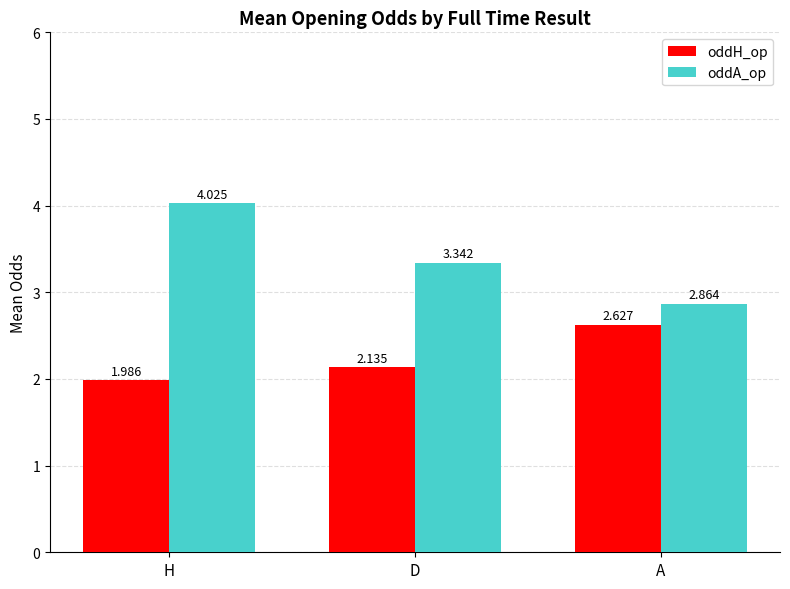

Between D and A, which series saw the biggest shift?

oddH_op